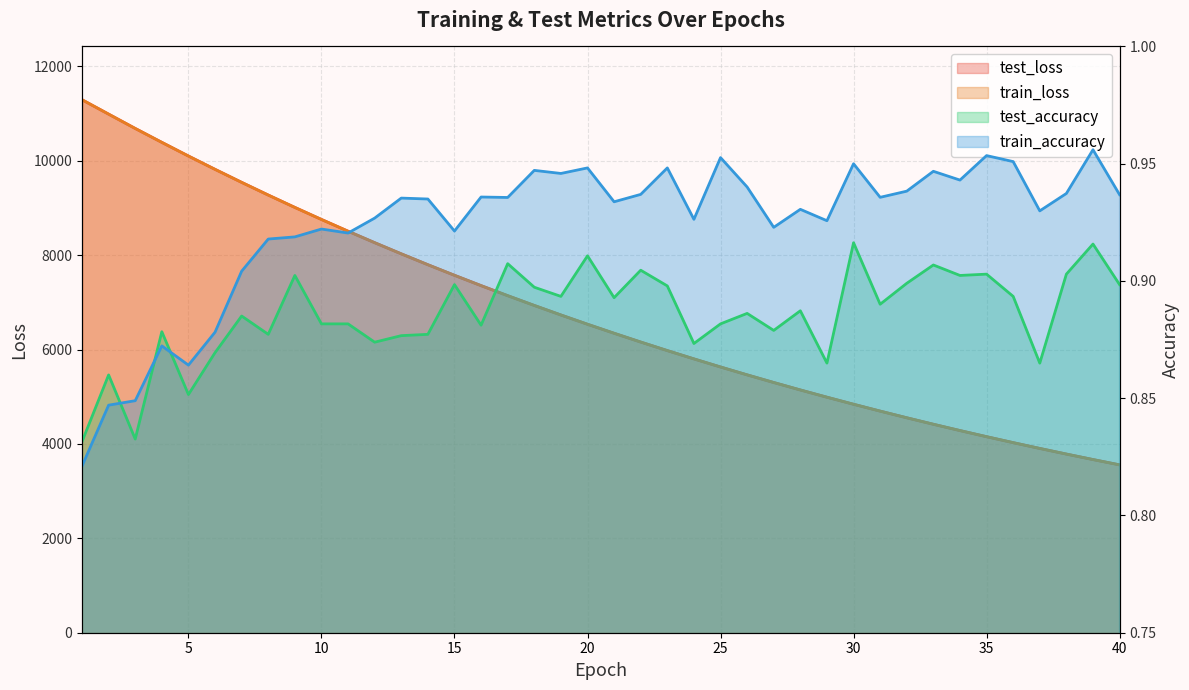

What is the spread (max minus min) of values at 16?

7353.4